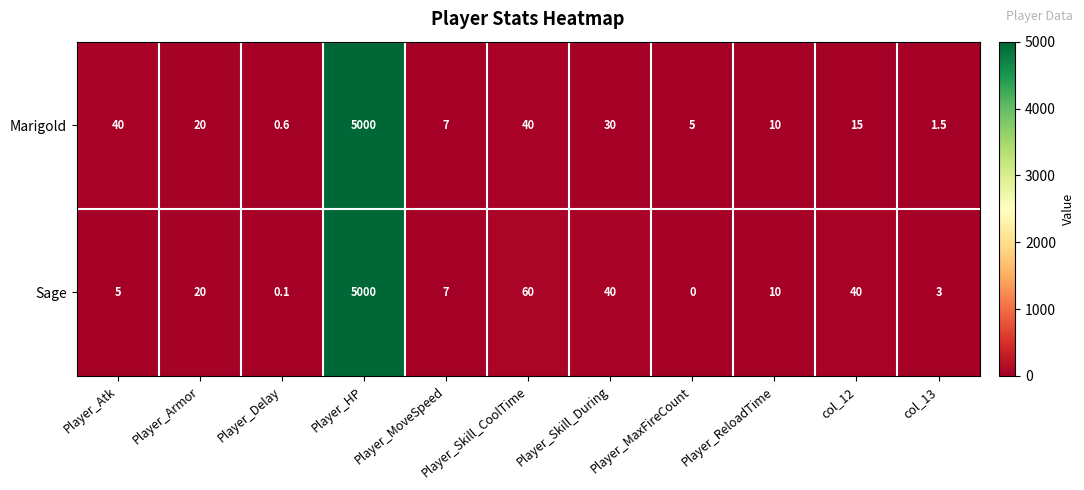

Count the number of data series in this chart.

2